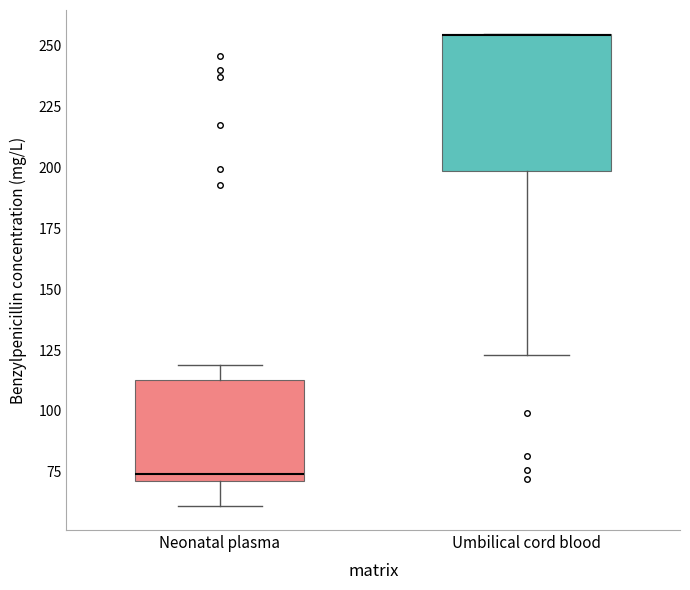

Reading left to right, transcribe this box plot: for each box, give where its median line is, the range the box spans, and where its two whiskers end, as read against the y-axis. The values are not printed on the chart, so give them approximately, as read against the axis.

Neonatal plasma: median 75, box 70 to 115, whiskers 60 to 120
Umbilical cord blood: median 255 (drawn on the box's upper edge), box 200 to 255, whiskers 125 to 255